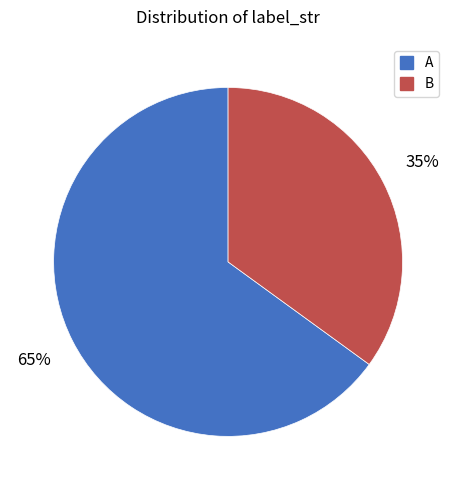

Which slice represents more than half of the pie?

A